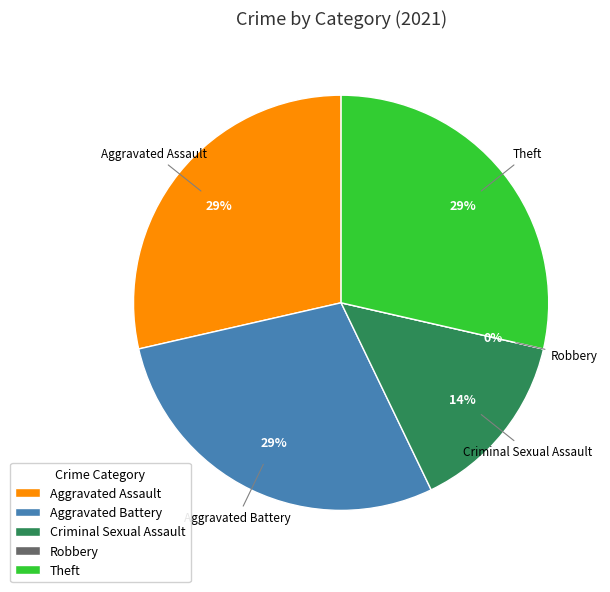

Is it true that Aggravated Assault is 29% of the pie?

True